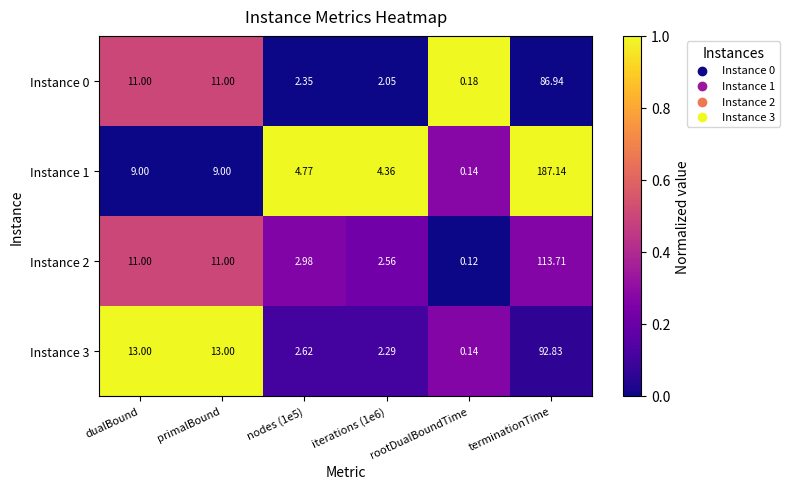

At which category is the sum across all series the highest?

terminationTime